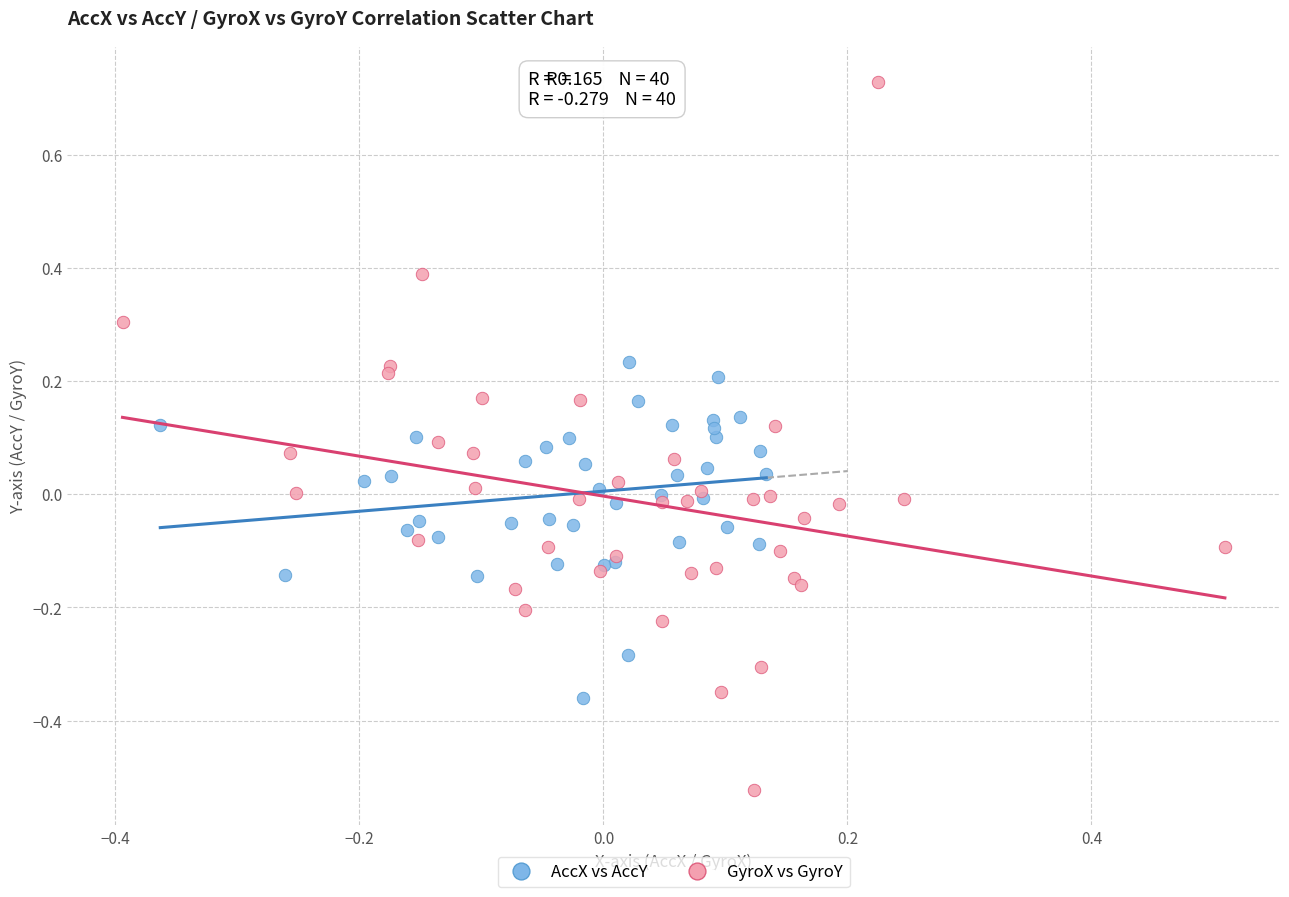

Which series reaches the minimum Y coordinate?

GyroX vs GyroY